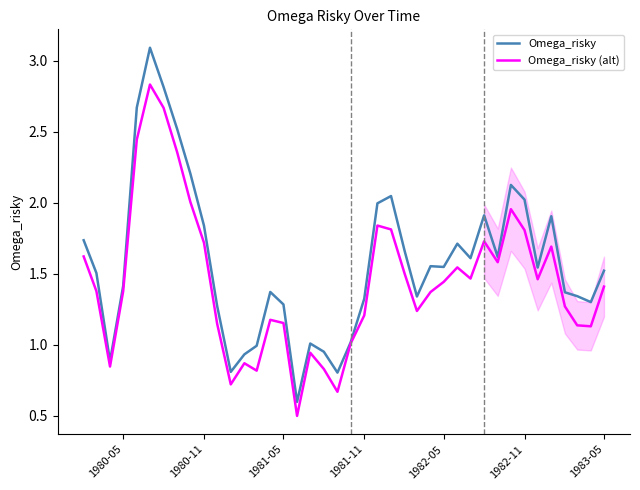

What is the value of the Omega_risky point at the 31st from the left?

1.9